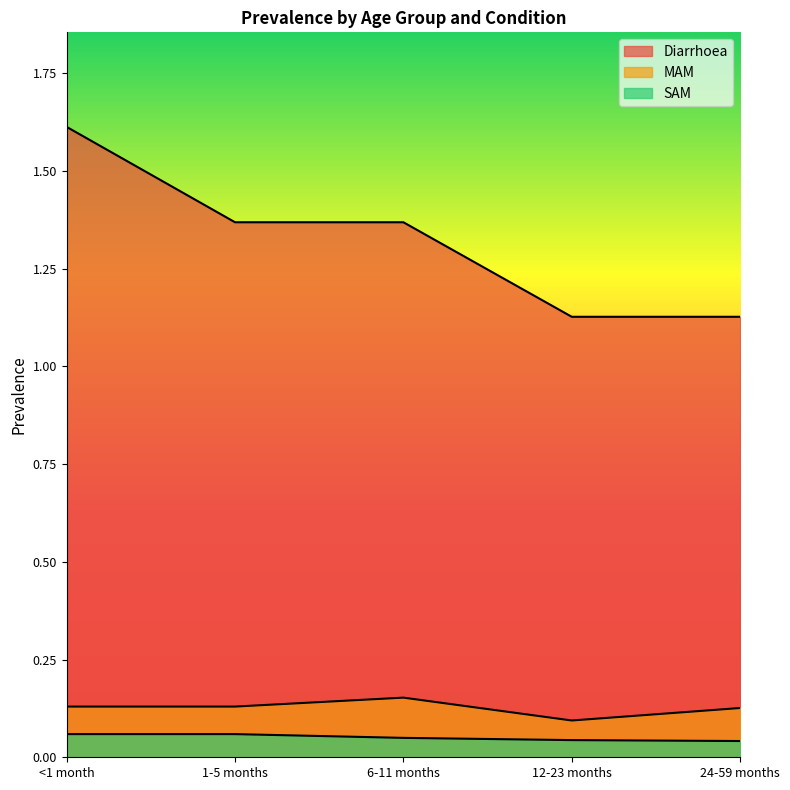

Is it true that SAM equals 0.1 at 6-11 months?

False